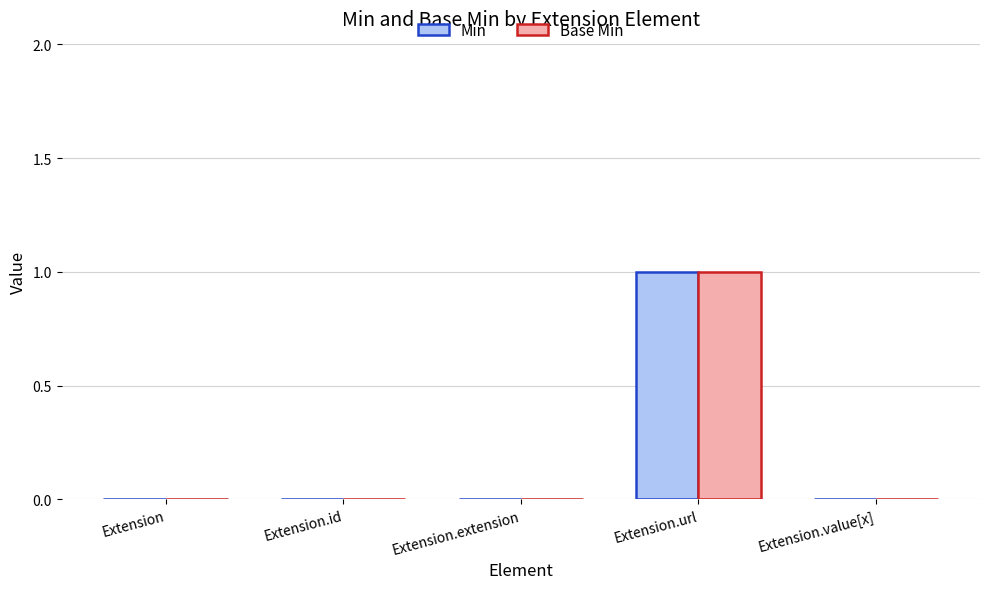

How many data points does each series have?

5